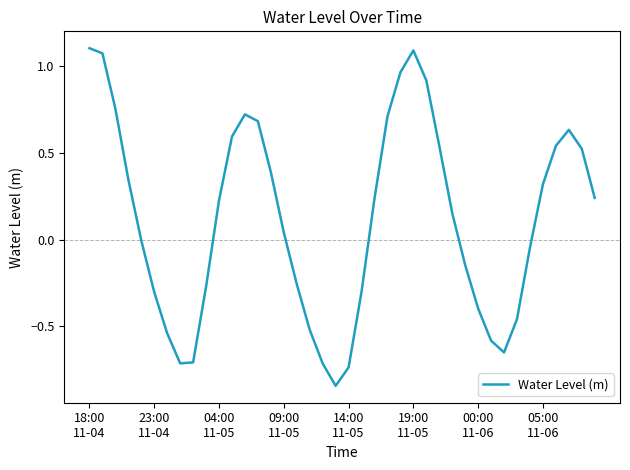

What is the difference between the maximum and minimum values?

1.9